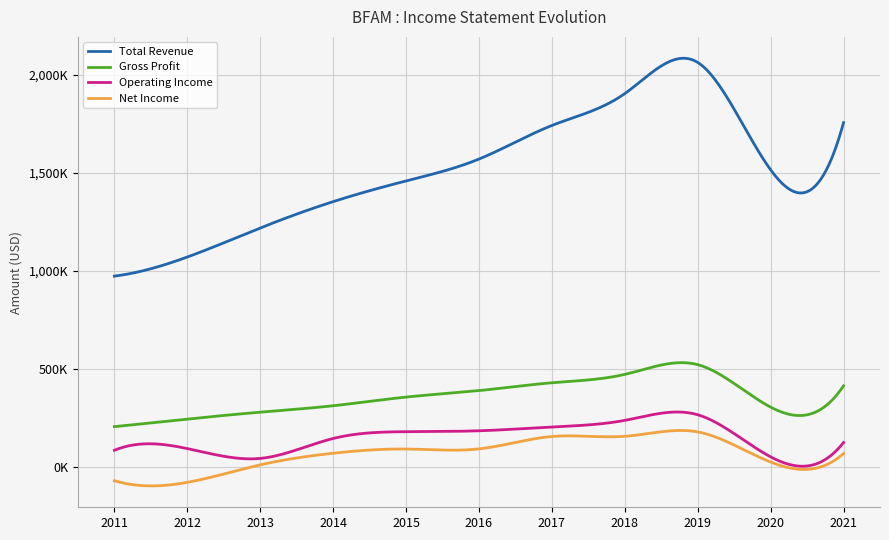

What are all the series names shown in the legend?

Total Revenue, Gross Profit, Operating Income, Net Income